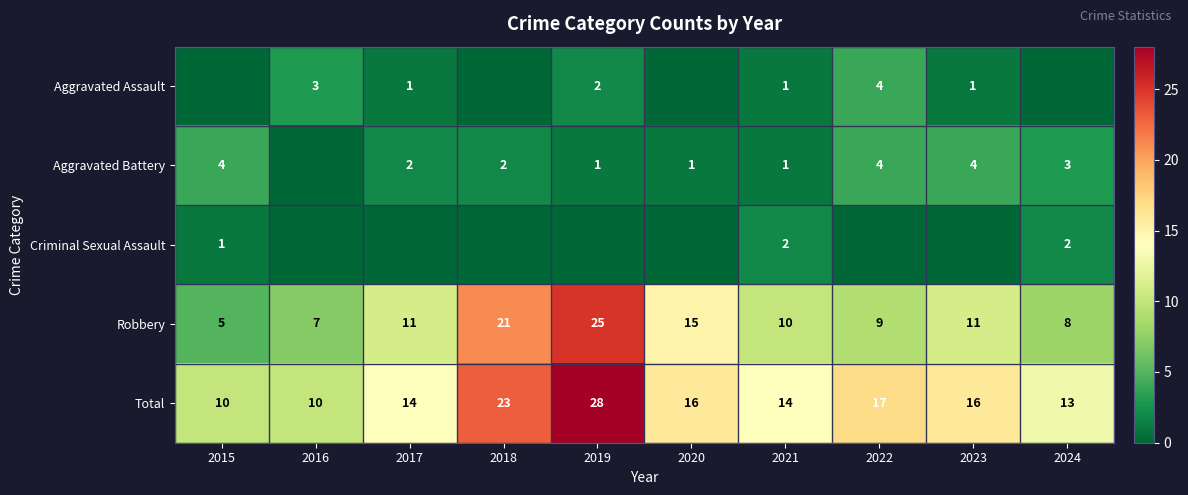

What is the sum of the Aggravated Battery values at 2019 and 2024?

4